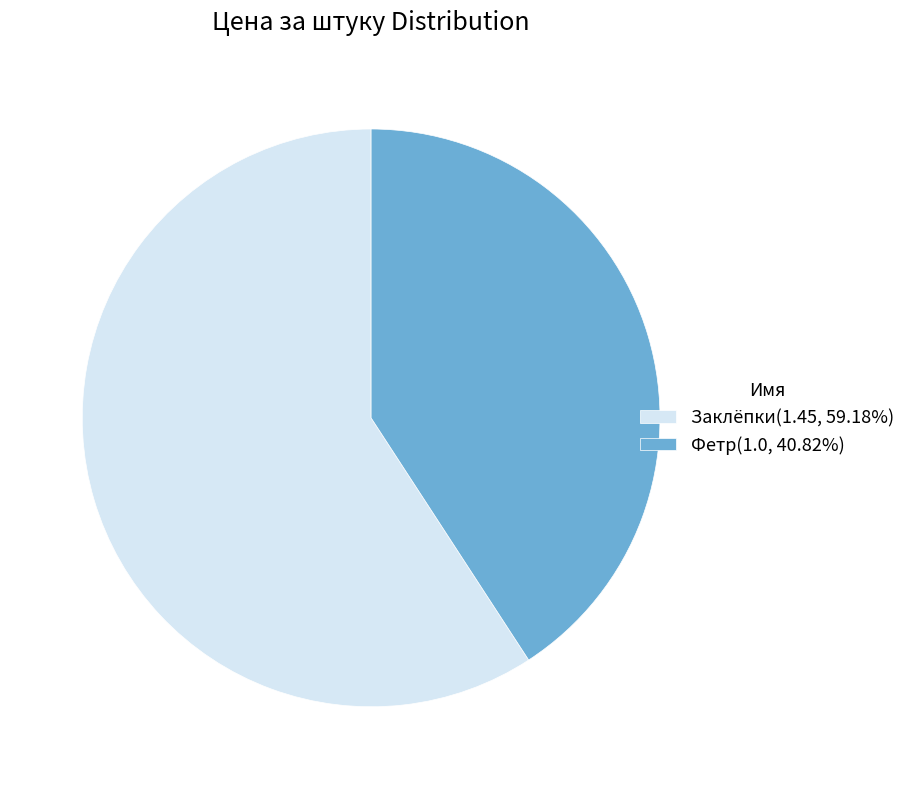

Combined, do Заклёпки(1.45, 59.18%) and Фетр(1.0, 40.82%) account for over 50%?

Yes